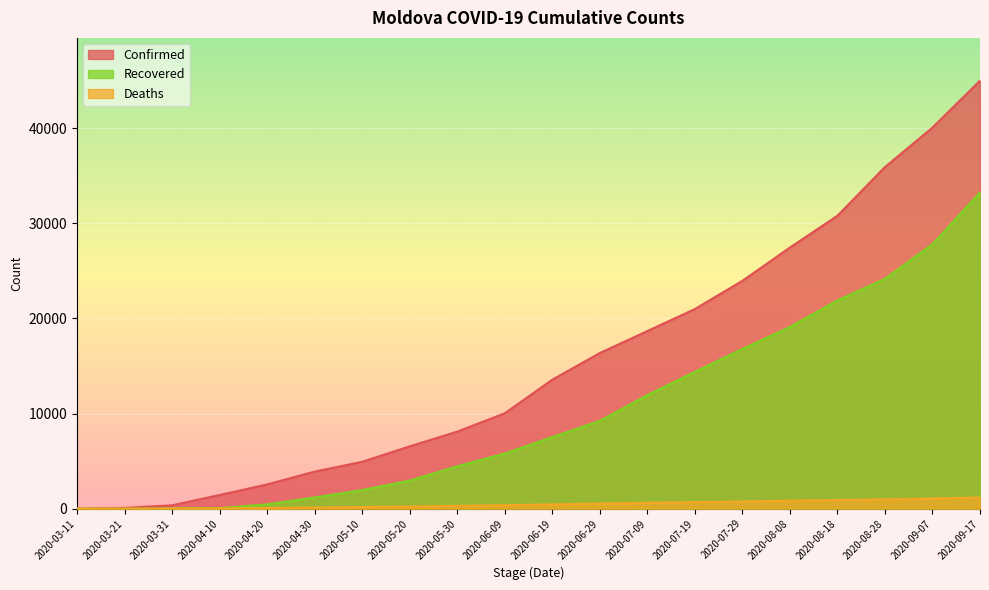

Is it true that Confirmed equals 1199 at 2020-04-20?

False